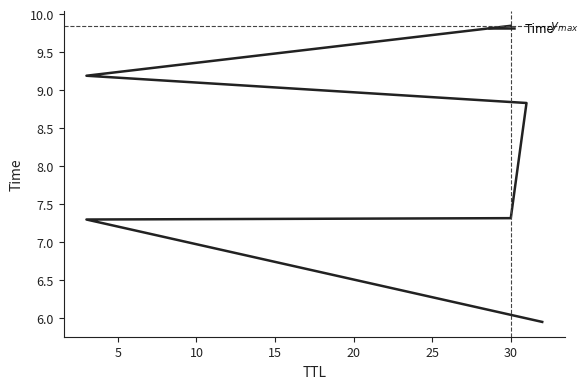

Does the chart display data point markers on the line(s)?

No